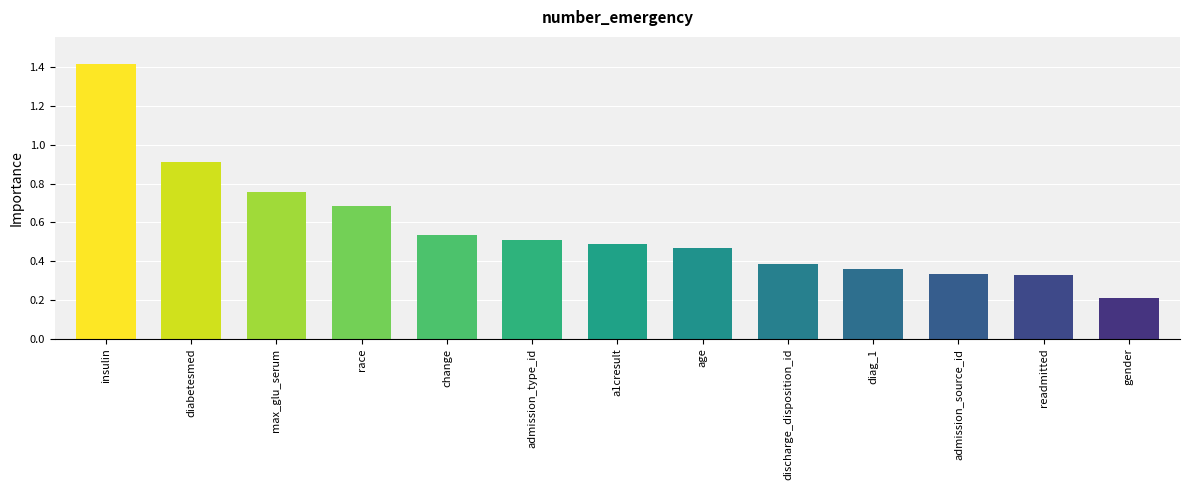

Where is the data nearest to the value 0?

gender